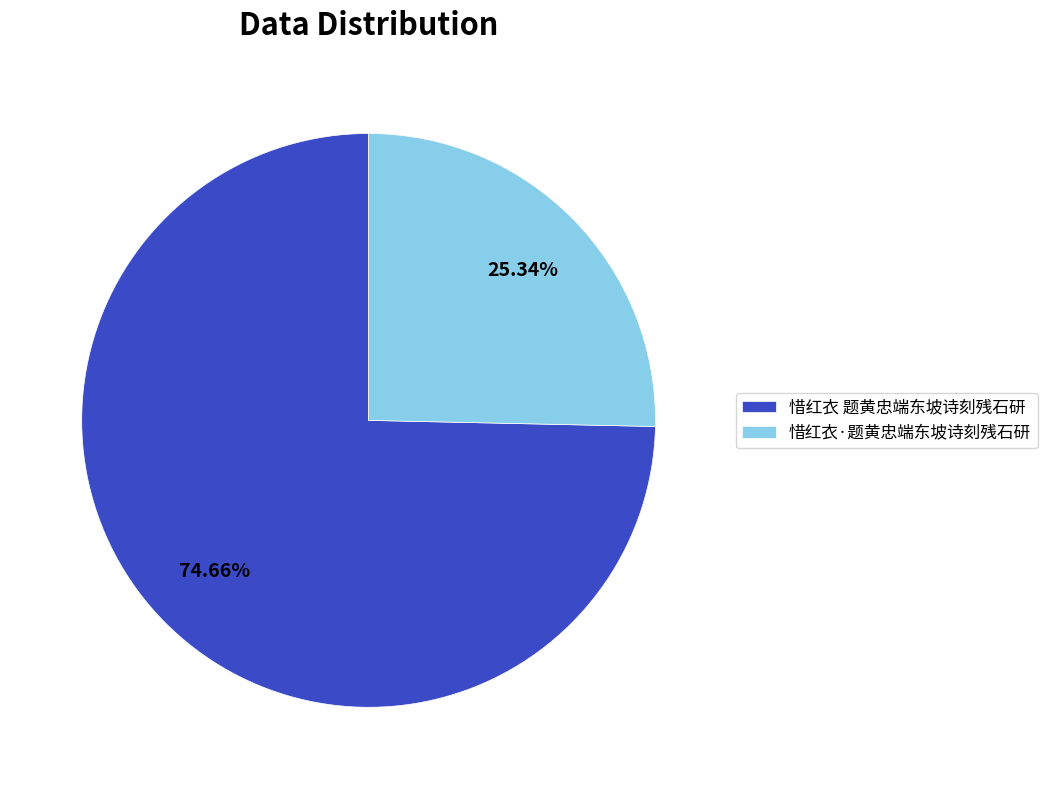

What is the ratio of the value at 惜红衣·题黄忠端东坡诗刻残石研 to the value at 惜红衣 题黄忠端东坡诗刻残石研?

0.3